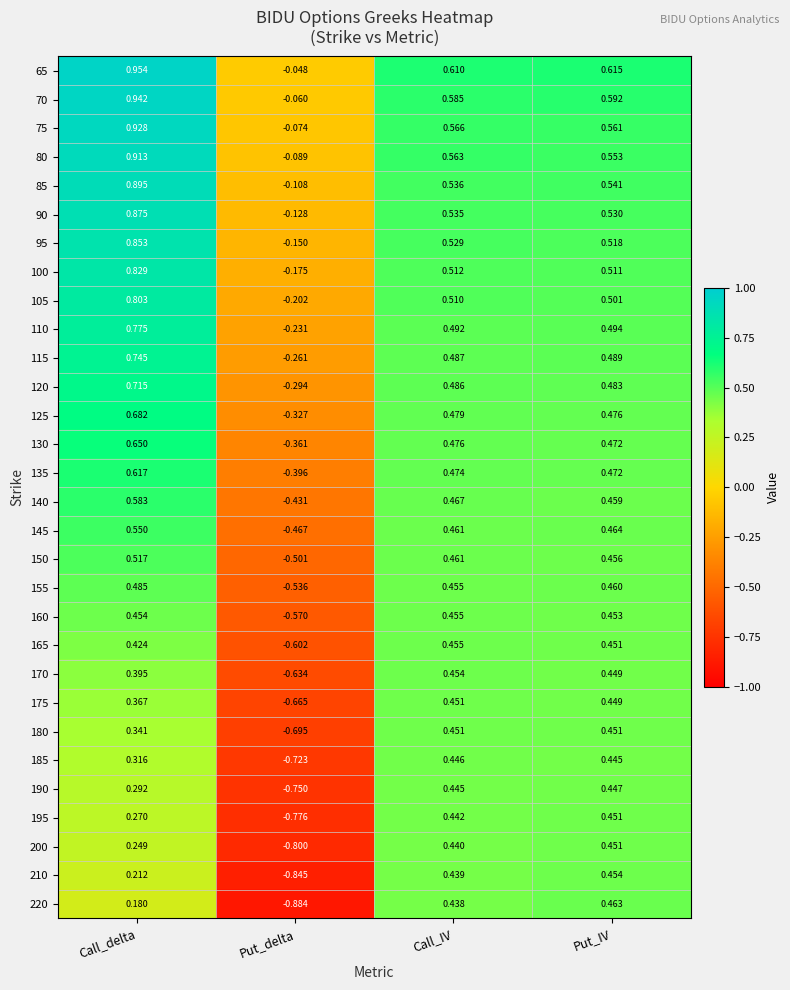

List the labels in order of 115 value, smallest first.

Put_delta, Call_IV, Put_IV, Call_delta